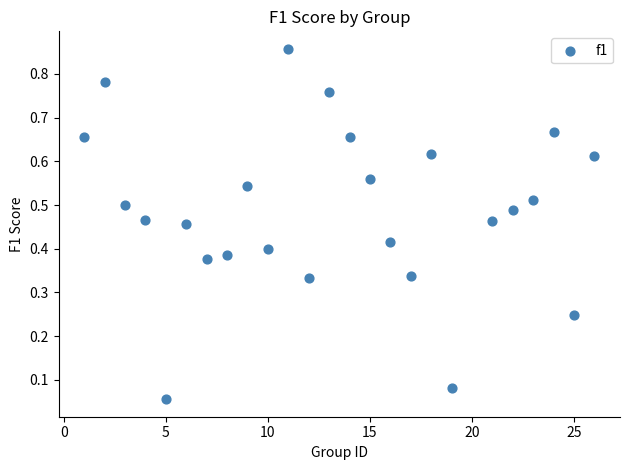

What is the range of X values (max minus min)?

25.0